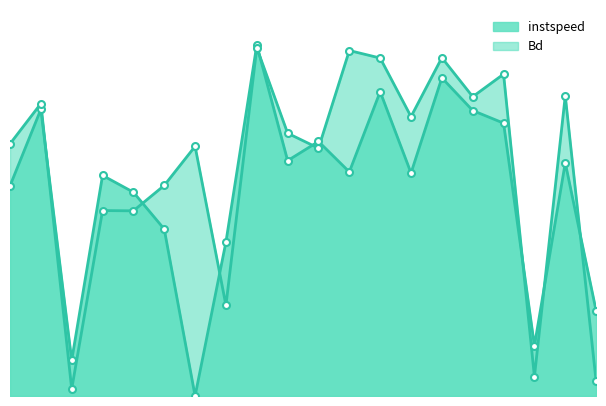

What position from the left is 3214.0?

20